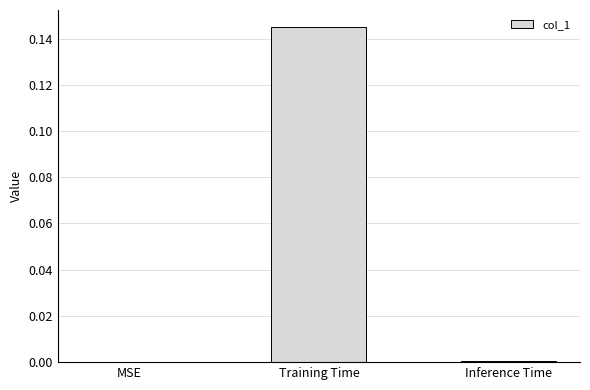

Which has a higher value, MSE or Training Time?

Training Time